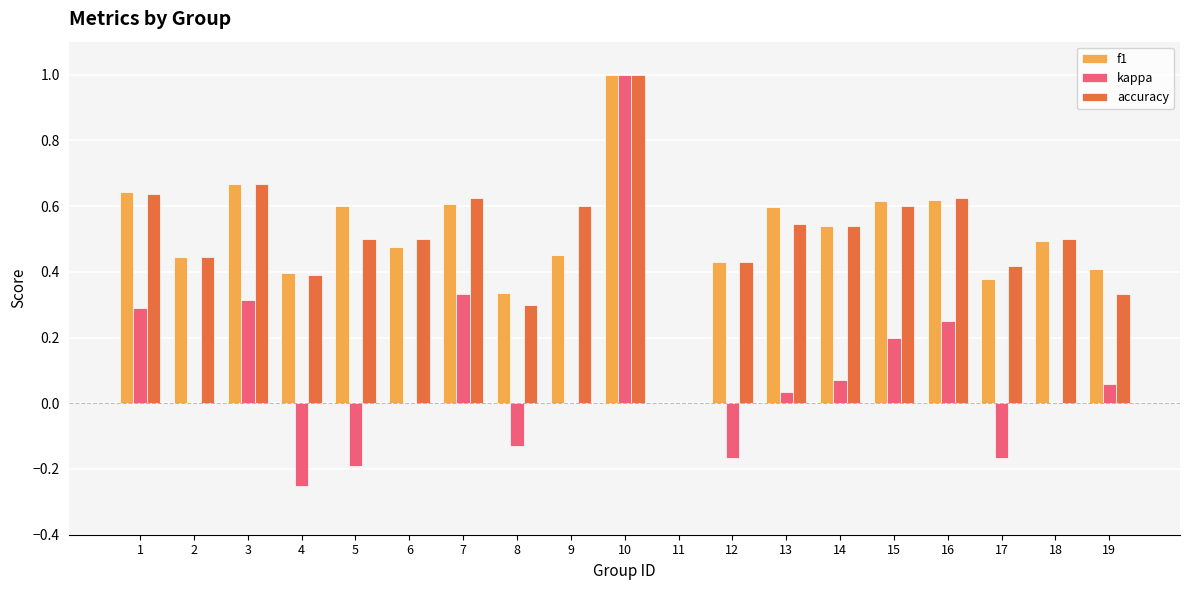

Between 3 and 14, which series saw the biggest shift?

kappa